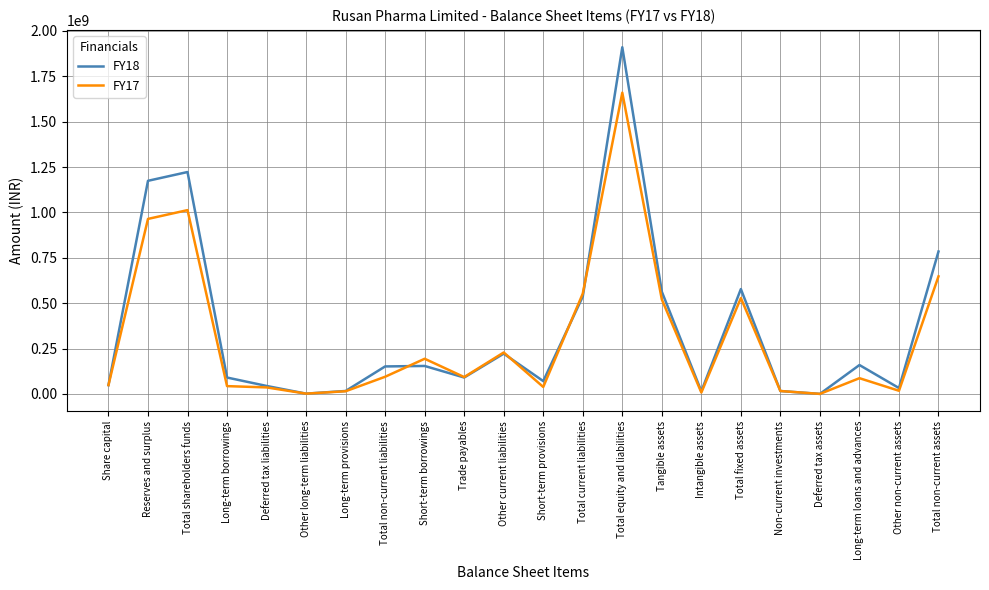

Which series ends up on top after the final intersection of FY18 and FY17?

FY18